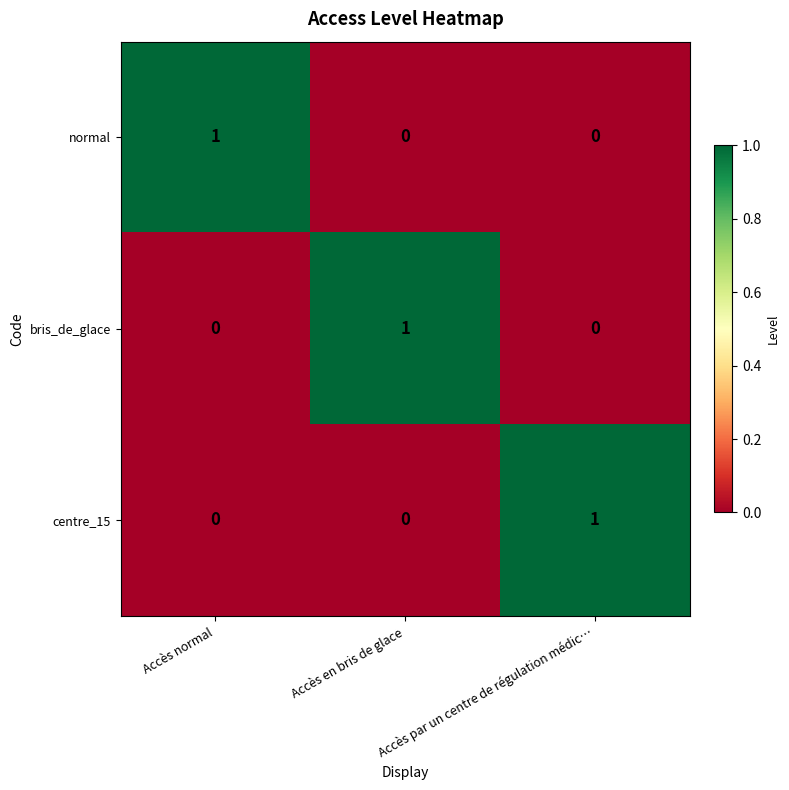

Is the value of centre_15 at Accès normal greater than the value of normal at Accès normal?

No